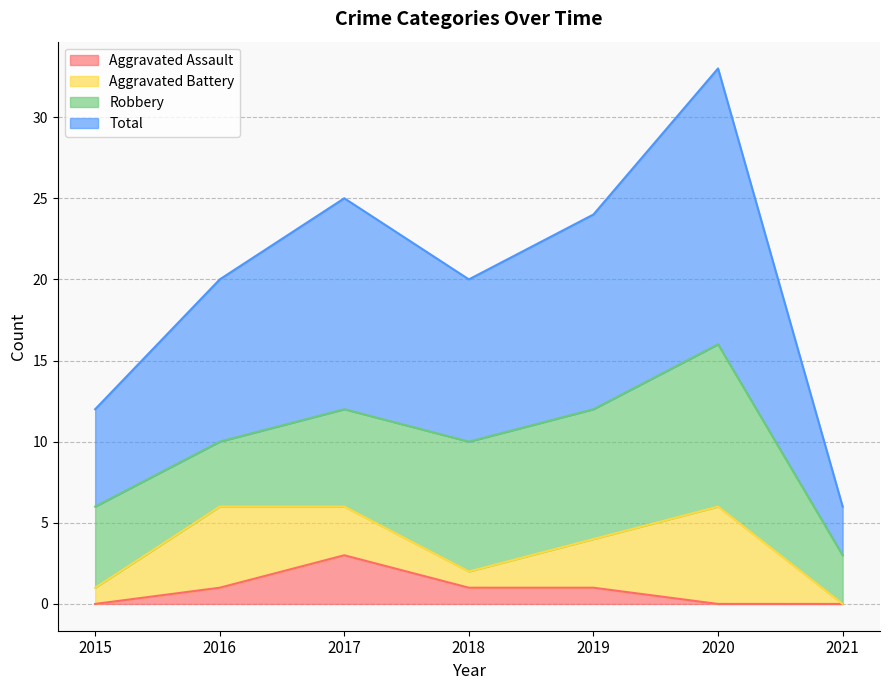

True or false: Total and Aggravated Assault intersect in this chart.

False